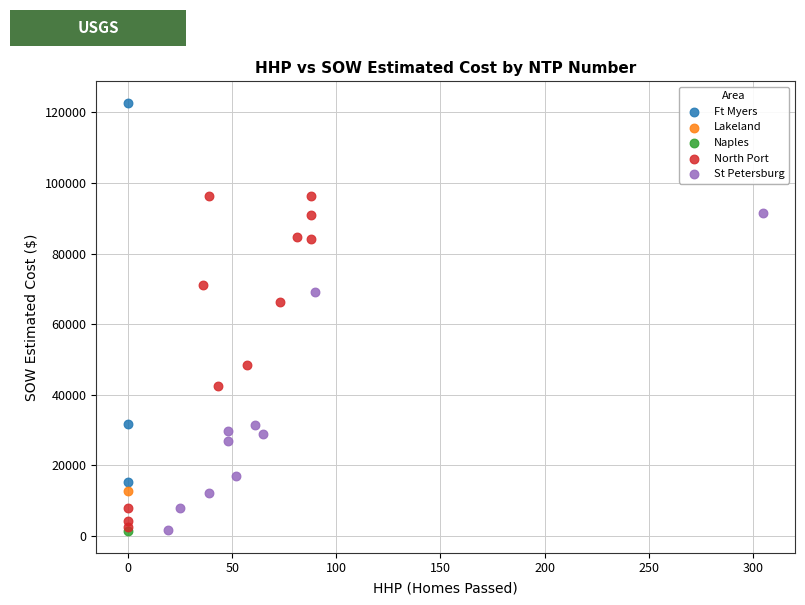

What are all the series names shown in the legend?

Ft Myers, Lakeland, Naples, North Port, St Petersburg